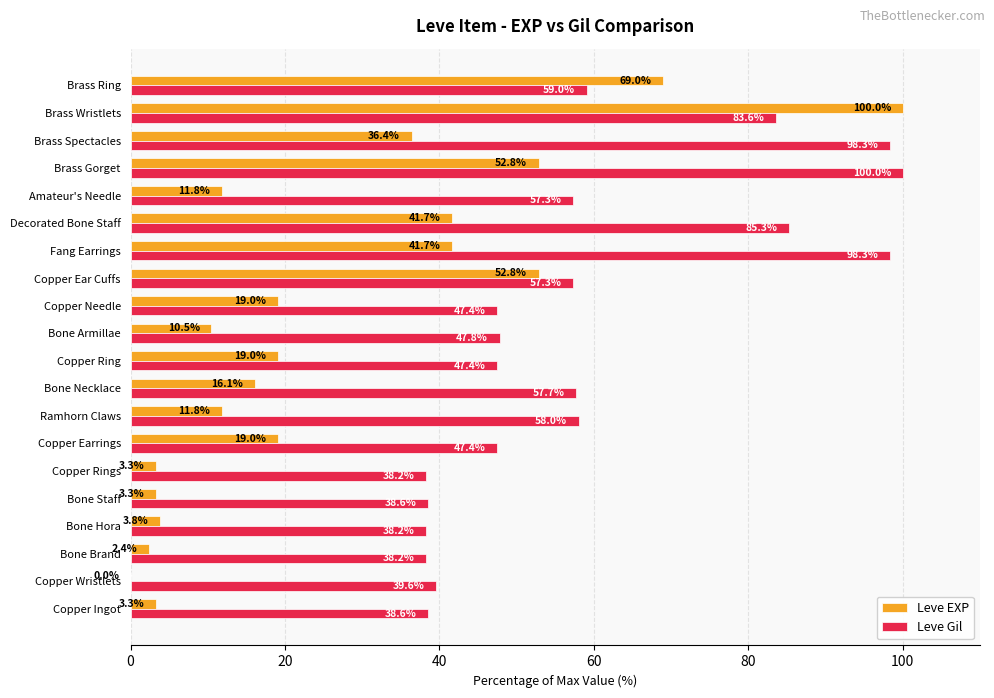

What is the maximum value for Leve Gil?

100.0